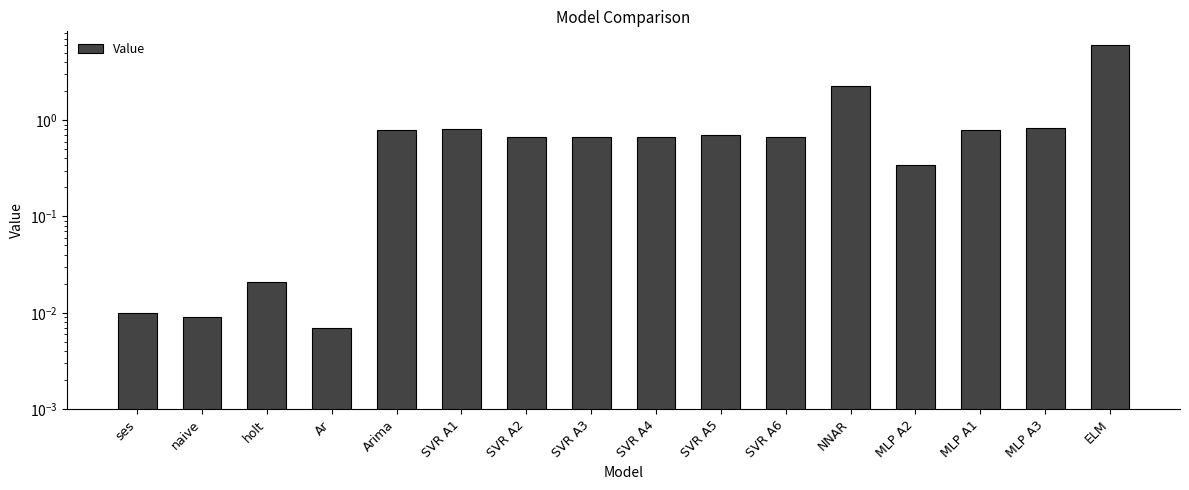

The chart shows a value of 0.7 at SVR A2. True or false?

True